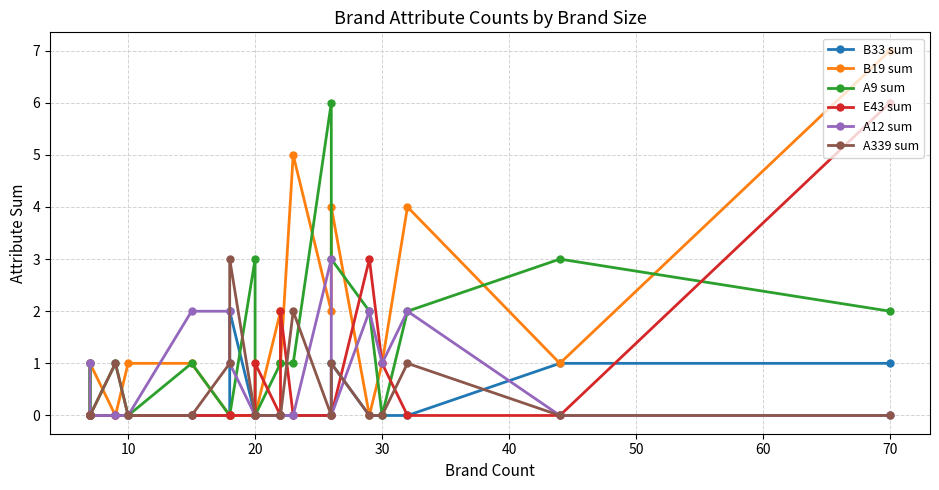

True or false: A339 sum and A9 sum cross at least once.

True